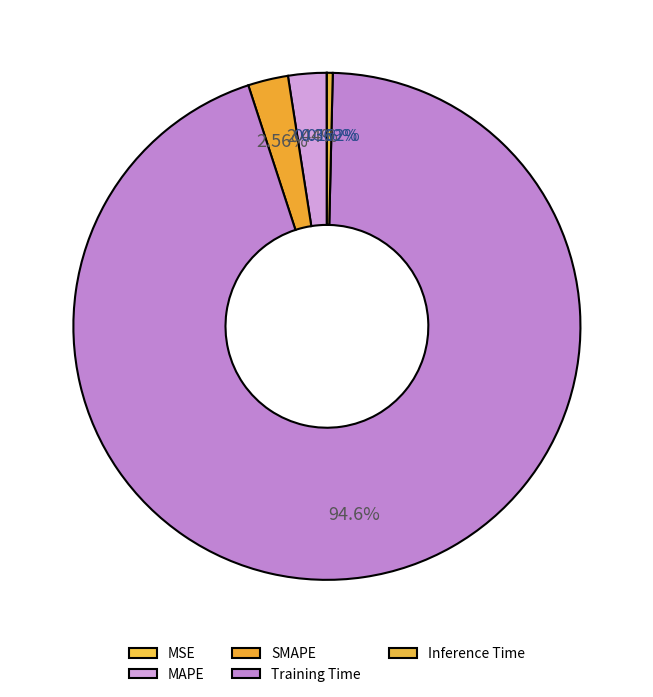

To the nearest percent, what is the difference between the MSE and Training Time slice percentages?

95%